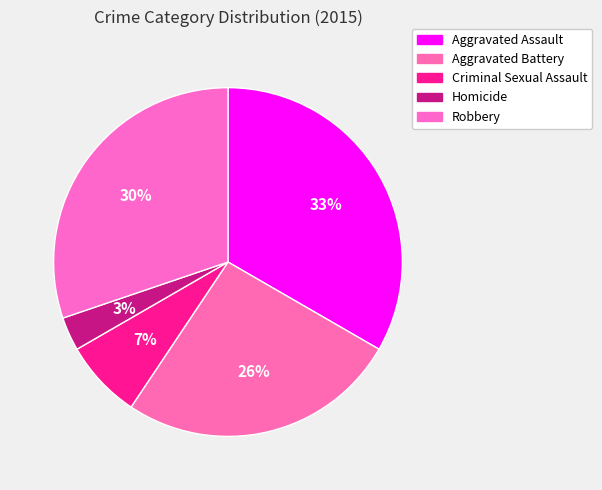

Between Aggravated Assault and Homicide, which is larger?

Aggravated Assault